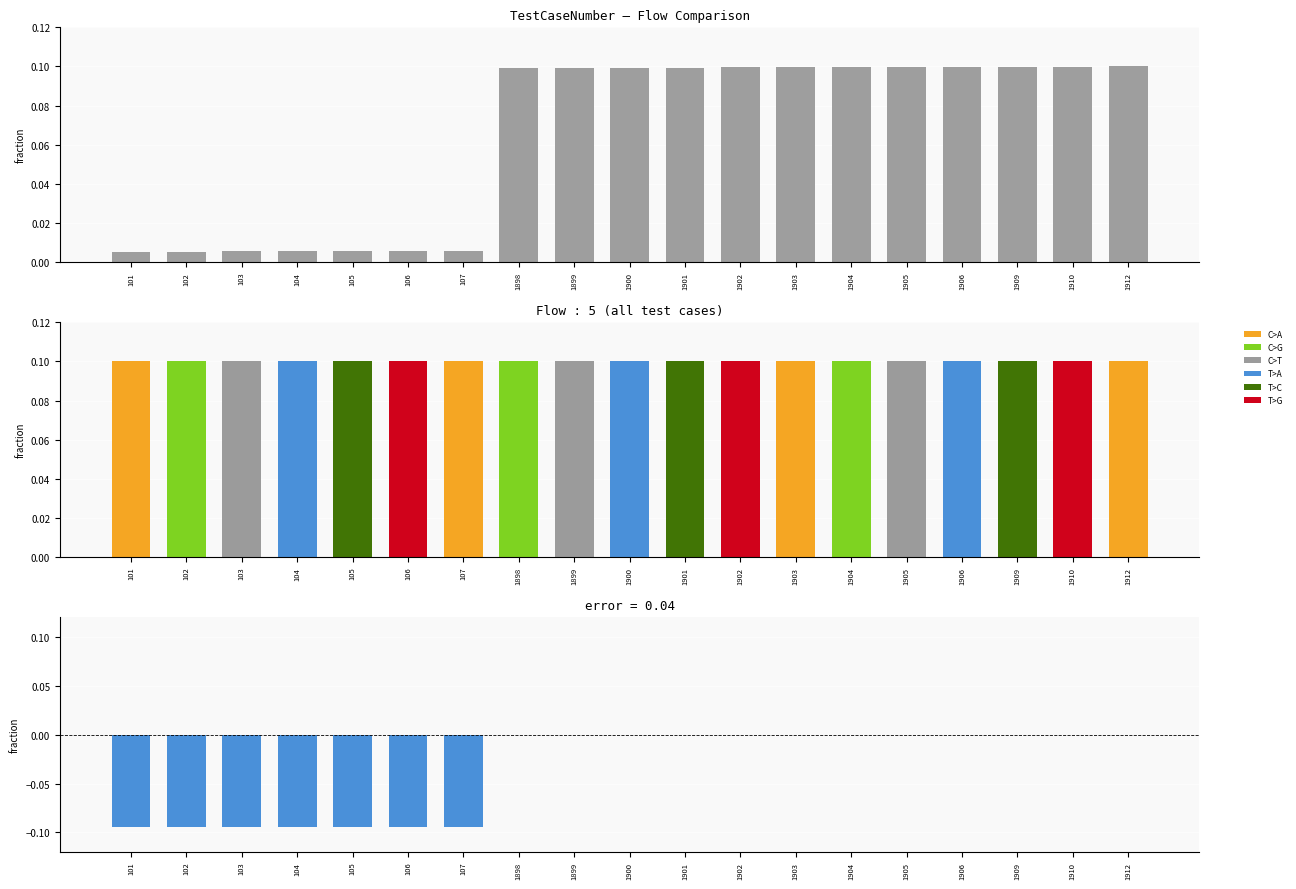

Is the value of Difference (TC - Flow) at 1901 greater than the value of TestCaseNumber at 1901?

No